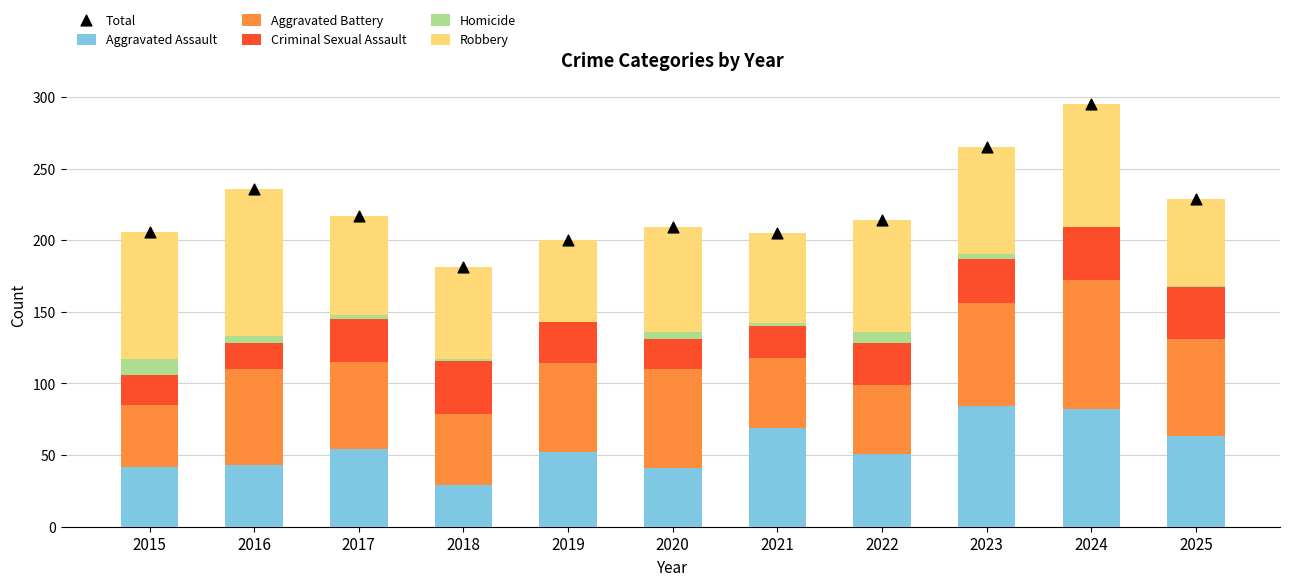

Which series has the largest total across all categories?

Total